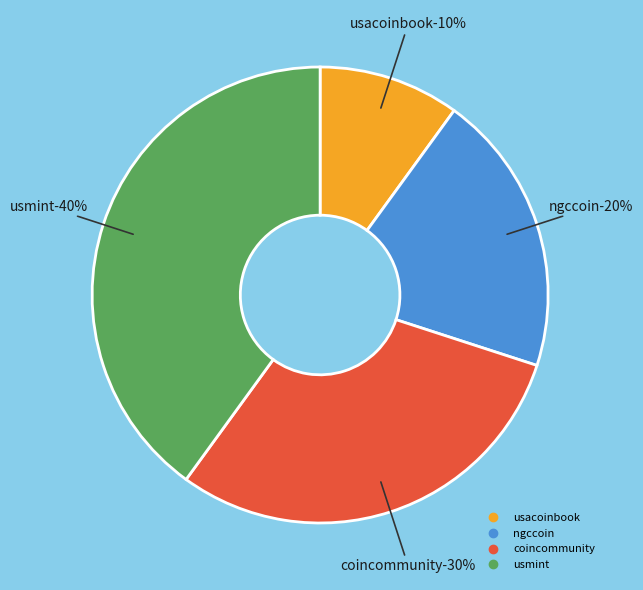

Which slice is the largest?

usmint